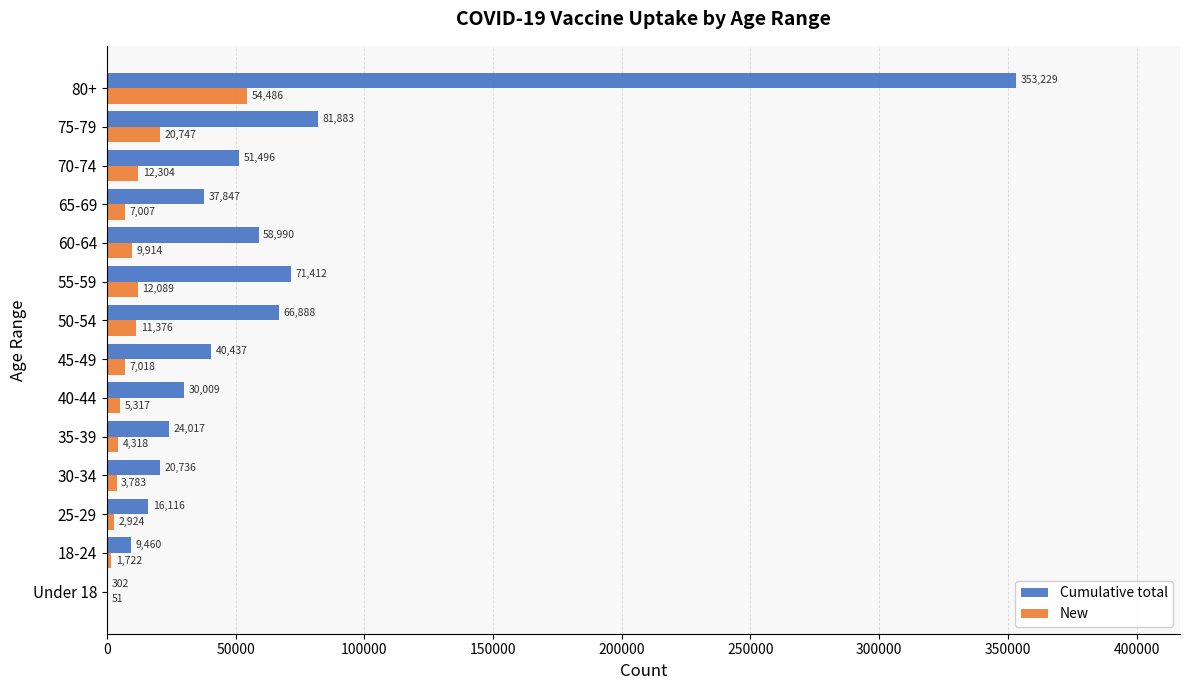

At which label is Cumulative total closest to 176765?

75-79